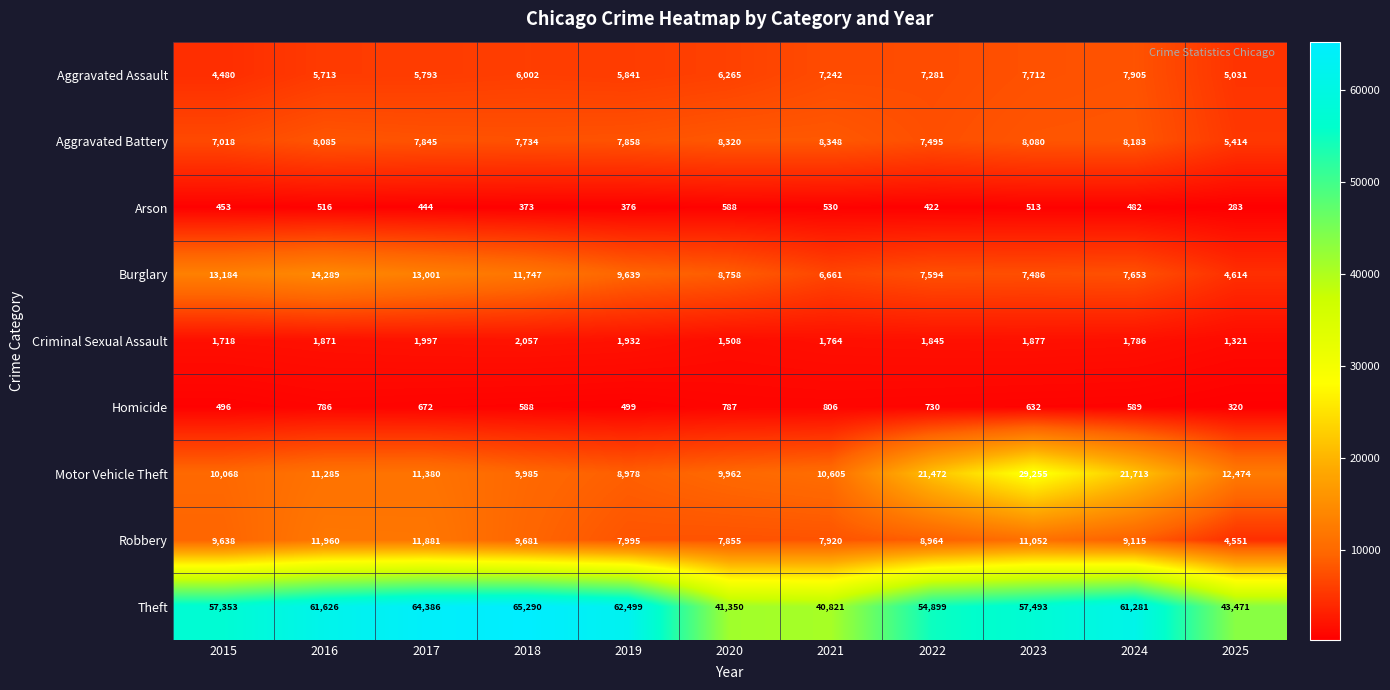

Is it true that Homicide equals 320 at 2025?

True